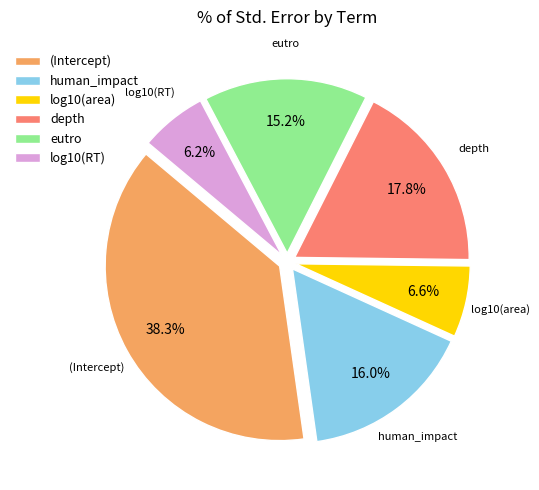

The human_impact slice represents 25% of the pie. True or false?

False